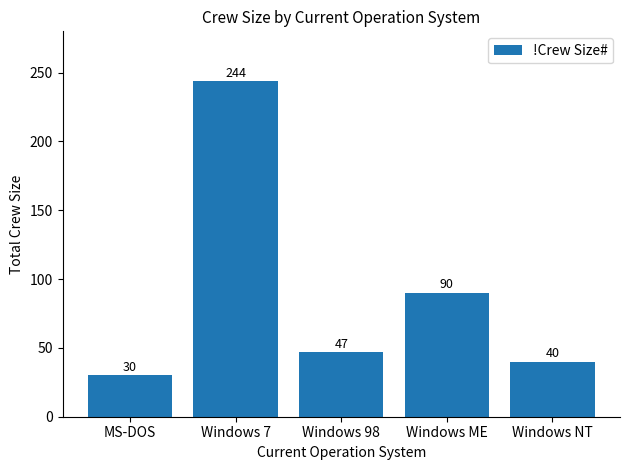

At which category does the chart reach its peak across all series?

Windows 7